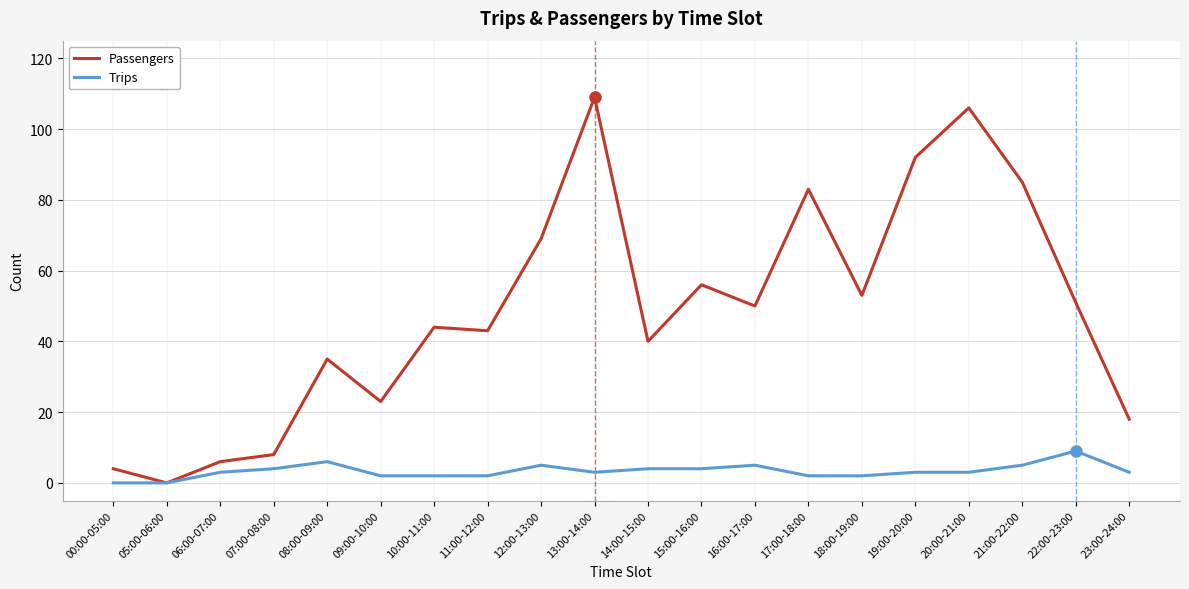

Reading left to right, what are all the values shown in this chart?

Passengers: 00:00-05:00=4	05:00-06:00=0	06:00-07:00=6	07:00-08:00=8	08:00-09:00=35	09:00-10:00=23	10:00-11:00=44	11:00-12:00=43	12:00-13:00=69	13:00-14:00=109	14:00-15:00=40	15:00-16:00=56	16:00-17:00=50	17:00-18:00=83	18:00-19:00=53	19:00-20:00=92	20:00-21:00=106	21:00-22:00=85	22:00-23:00=51	23:00-24:00=18
Trips: 00:00-05:00=0	05:00-06:00=0	06:00-07:00=3	07:00-08:00=4	08:00-09:00=6	09:00-10:00=2	10:00-11:00=2	11:00-12:00=2	12:00-13:00=5	13:00-14:00=3	14:00-15:00=4	15:00-16:00=4	16:00-17:00=5	17:00-18:00=2	18:00-19:00=2	19:00-20:00=3	20:00-21:00=3	21:00-22:00=5	22:00-23:00=9	23:00-24:00=3